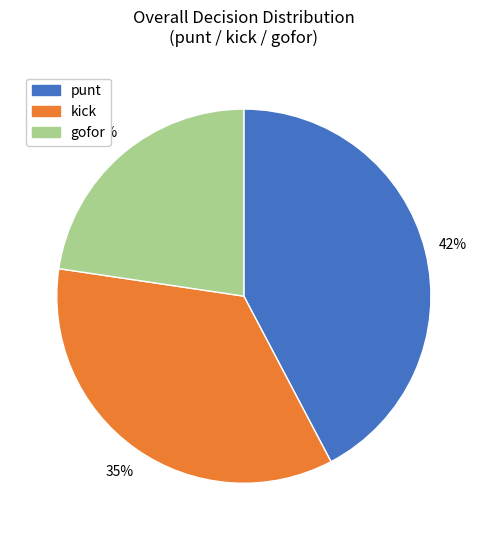

Between gofor and kick, which is larger?

kick